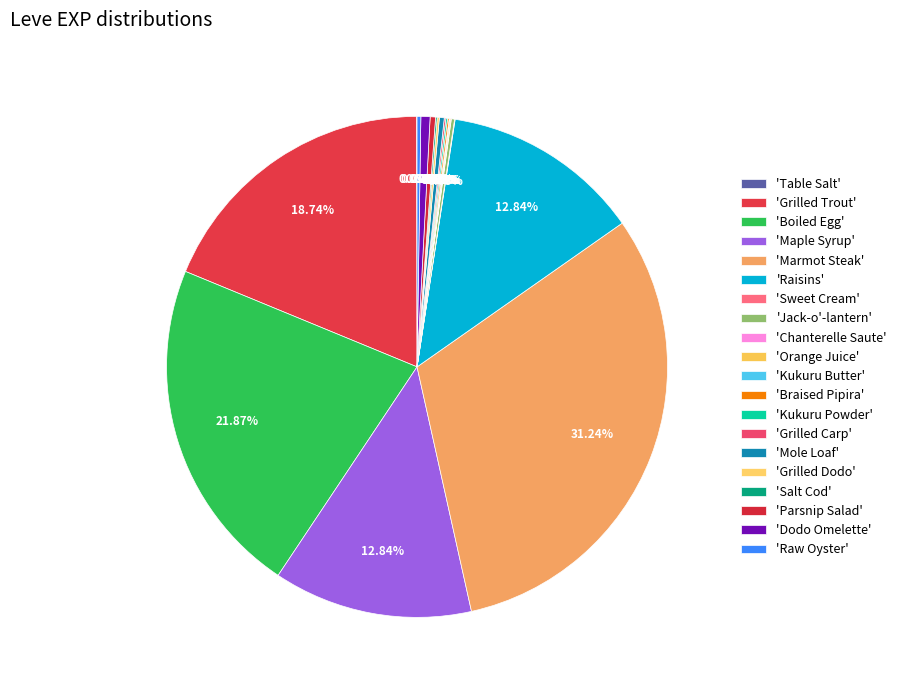

To the nearest percent, what is the difference between the largest and smallest slice percentages?

31%